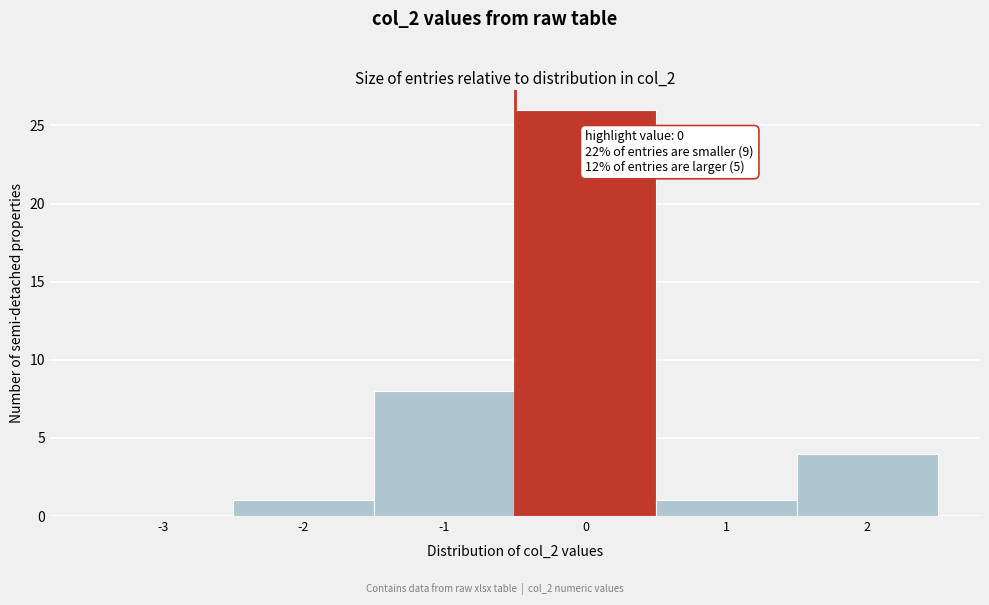

Reading left to right, what are all the values shown in this chart?

-3=0	-2=1	-1=8	0=26	1=1	2=4